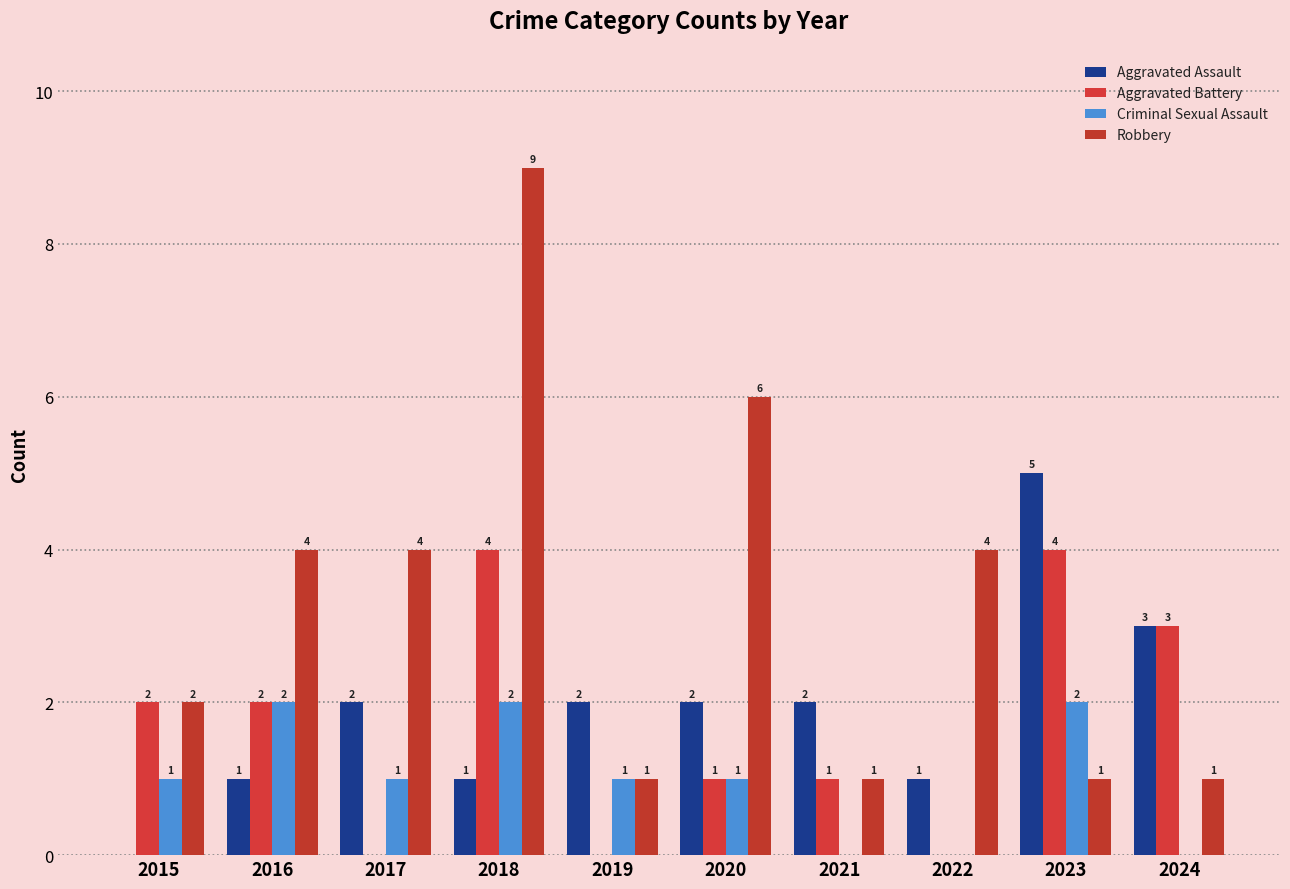

How many series are shown in this chart?

4